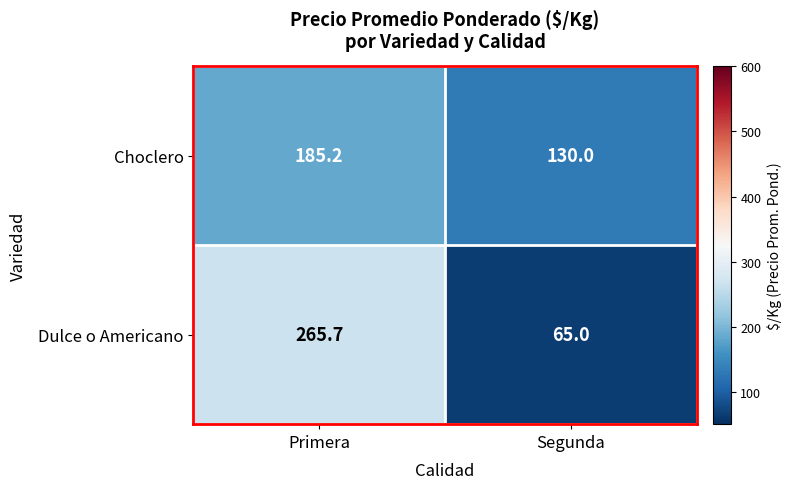

Reading left to right, extract all data points from this chart.

Choclero: Primera=185.2	Segunda=130.0
Dulce o Americano: Primera=265.7	Segunda=65.0